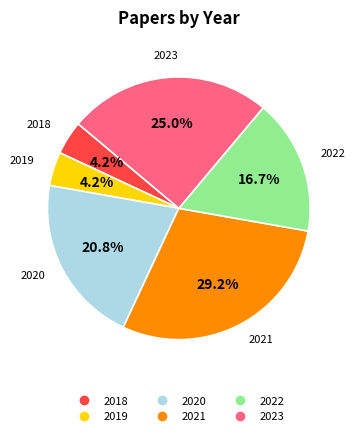

How many slices are in this pie chart?

6